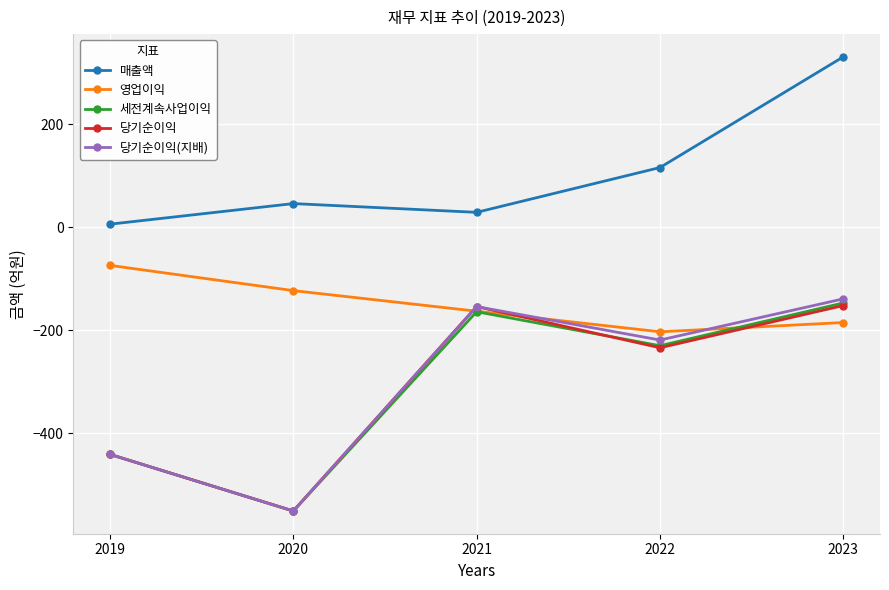

What is the difference between the second highest and minimum values in the 당기순이익(지배) series?

397